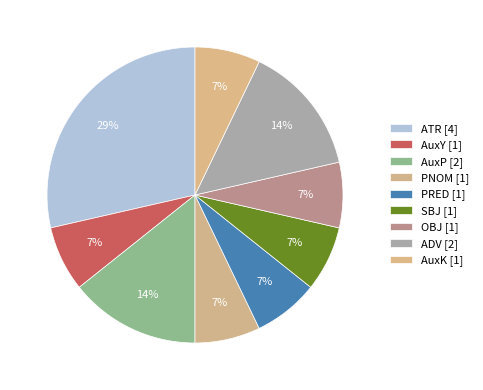

Count the number of slices in the pie.

9